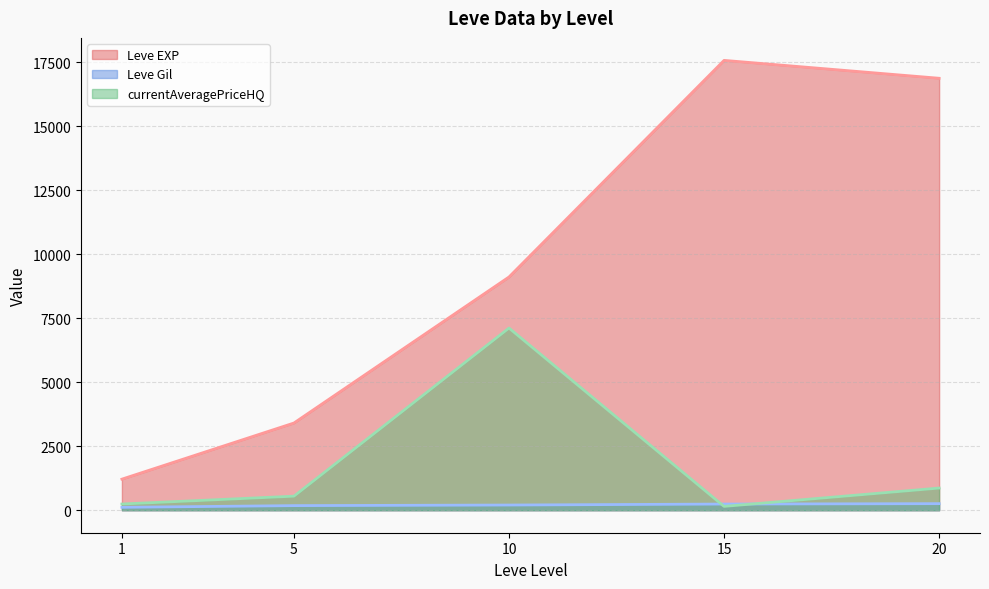

True or false: Leve EXP and Leve Gil intersect in this chart.

False